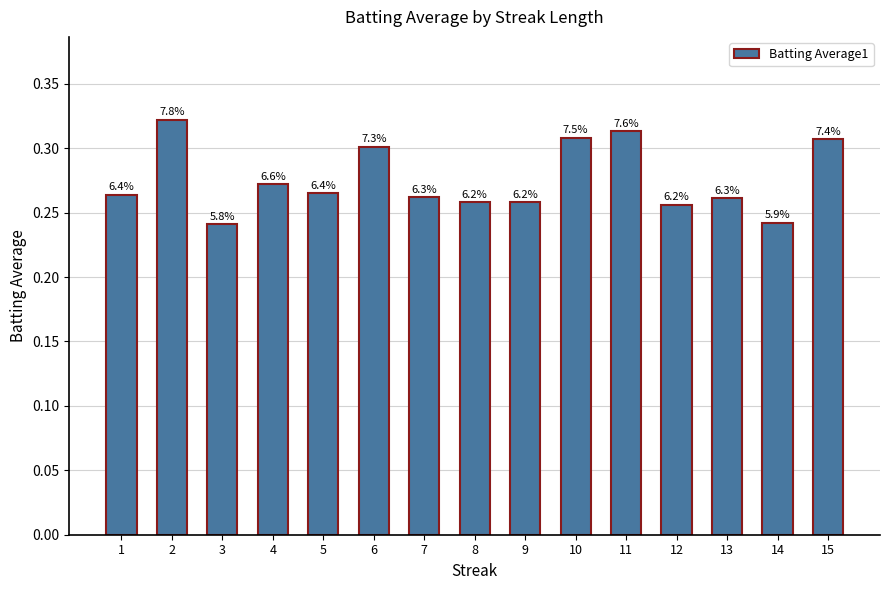

Reading left to right, extract all data points from this chart.

0.3	0.3	0.2	0.3	0.3	0.3	0.3	0.3	0.3	0.3	0.3	0.3	0.3	0.2	0.3